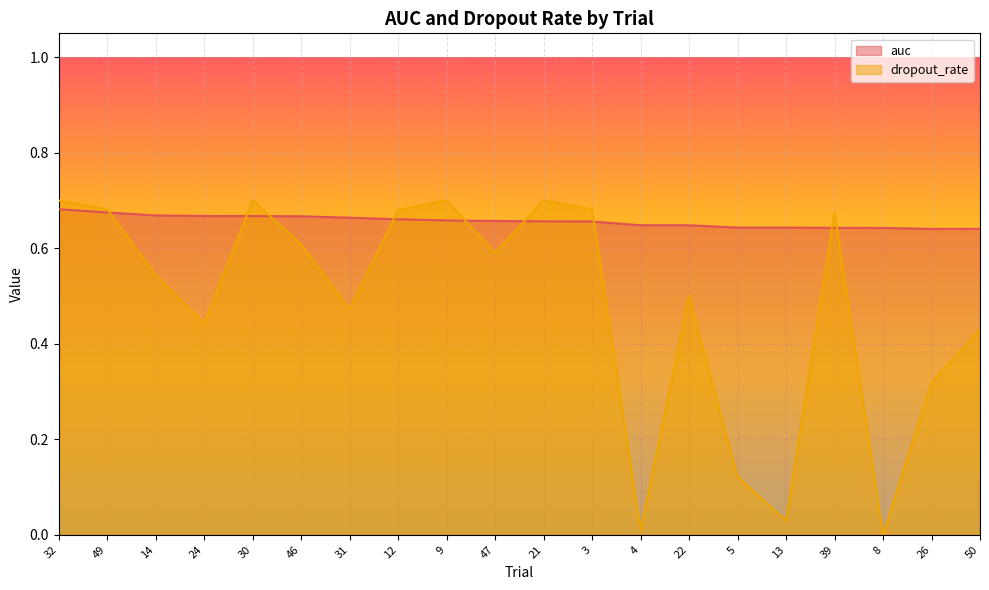

What position from the left is 31?

7